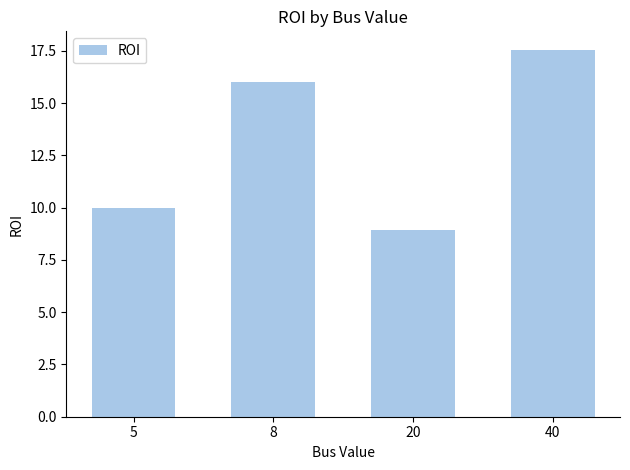

Rank the categories by value from highest to lowest.

40, 8, 5, 20